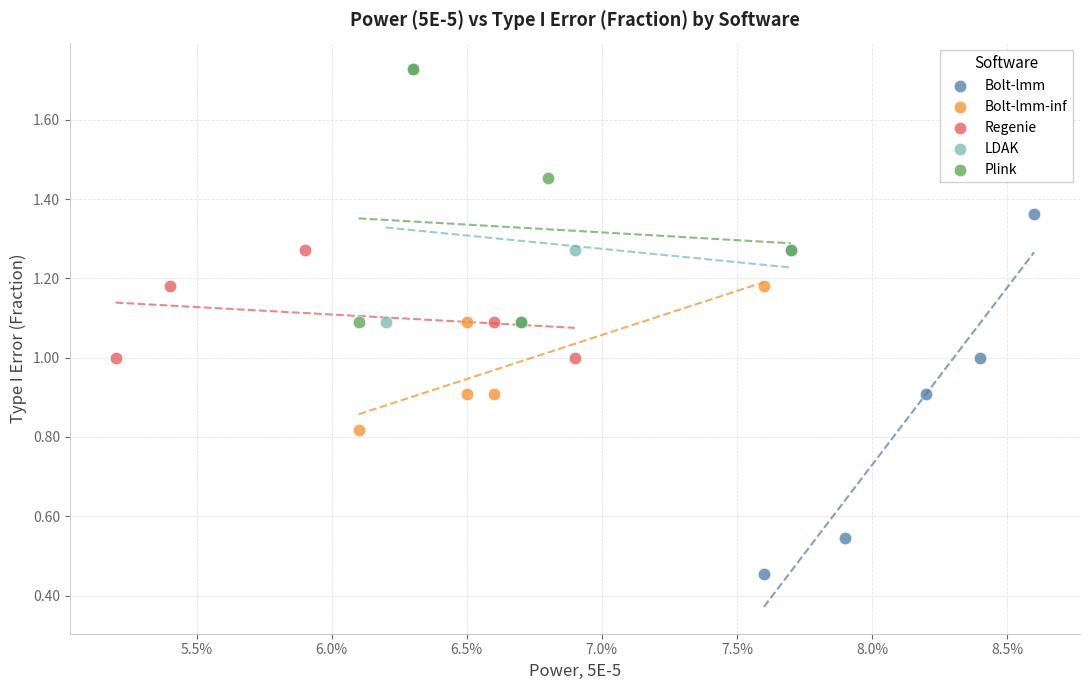

Which series has the widest spread of Y values?

Bolt-lmm